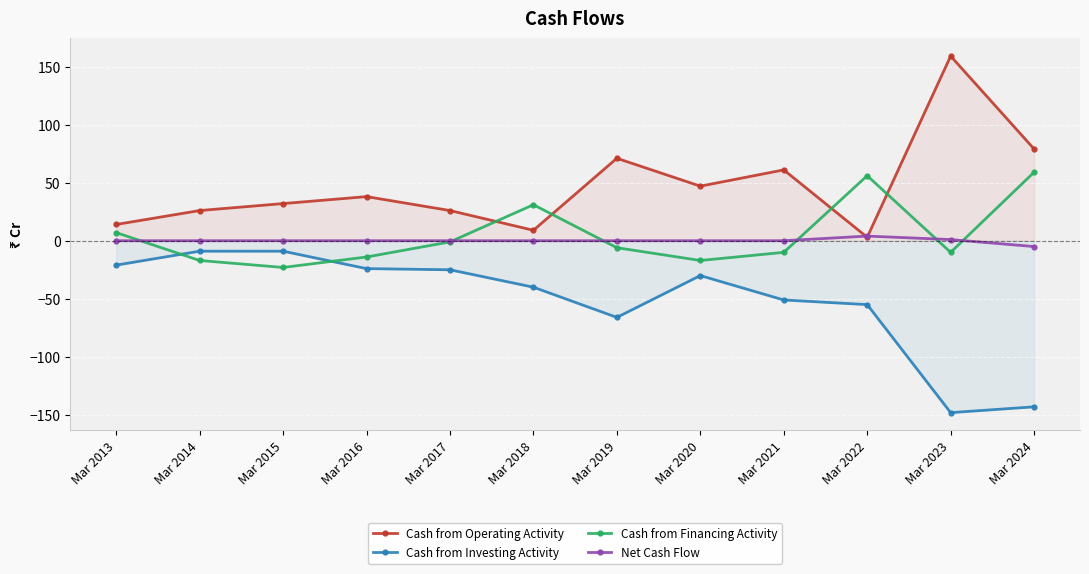

Is the value of Cash from Financing Activity at Mar 2014 greater than the value of Cash from Operating Activity at Mar 2019?

No